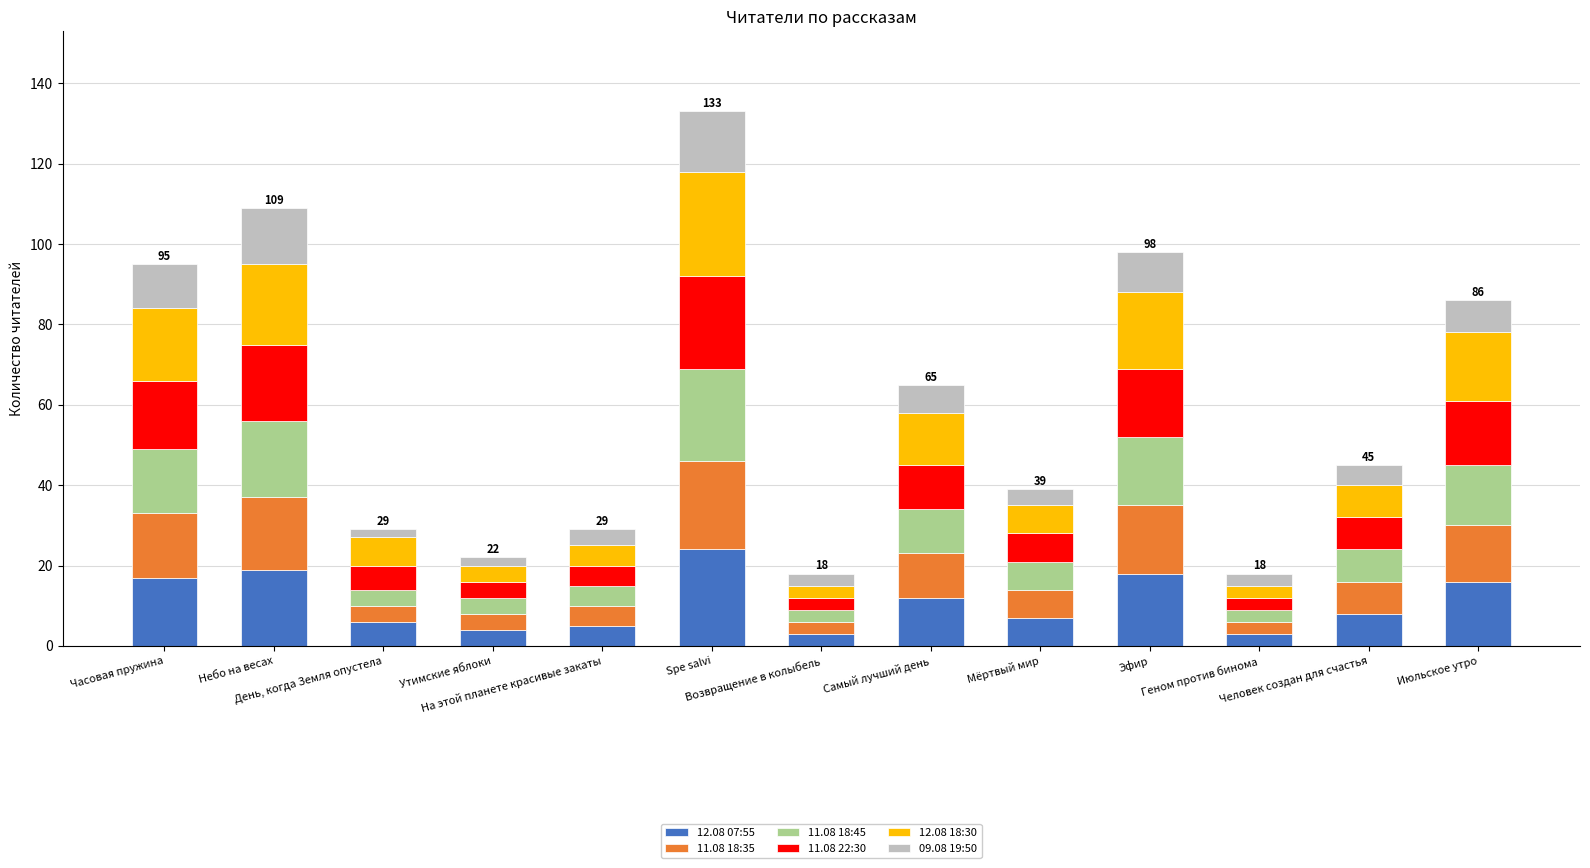

What is the difference between the second highest and minimum values in the 11.08 18:45 series?

16